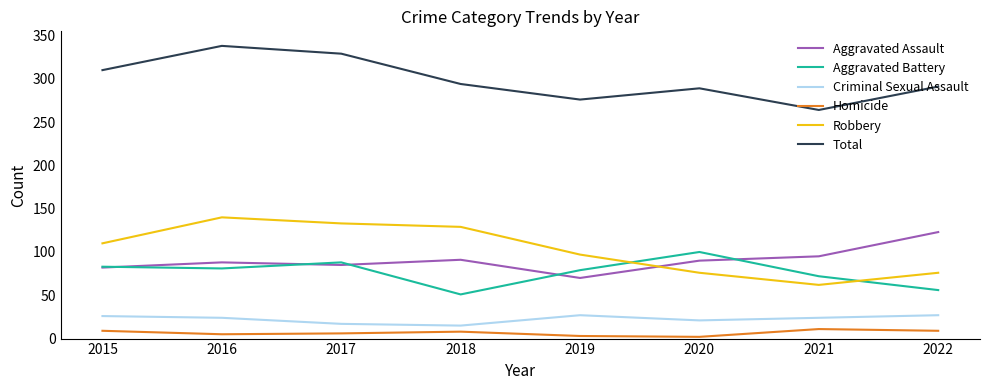

At which label does Robbery reach its minimum?

2021